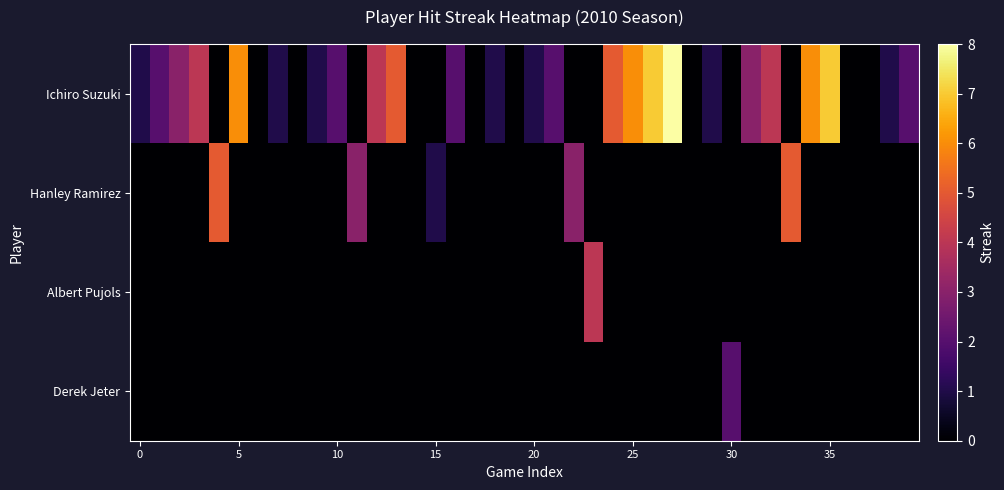

Rank the series by their maximum value, from lowest to highest.

Derek Jeter, Albert Pujols, Hanley Ramirez, Ichiro Suzuki